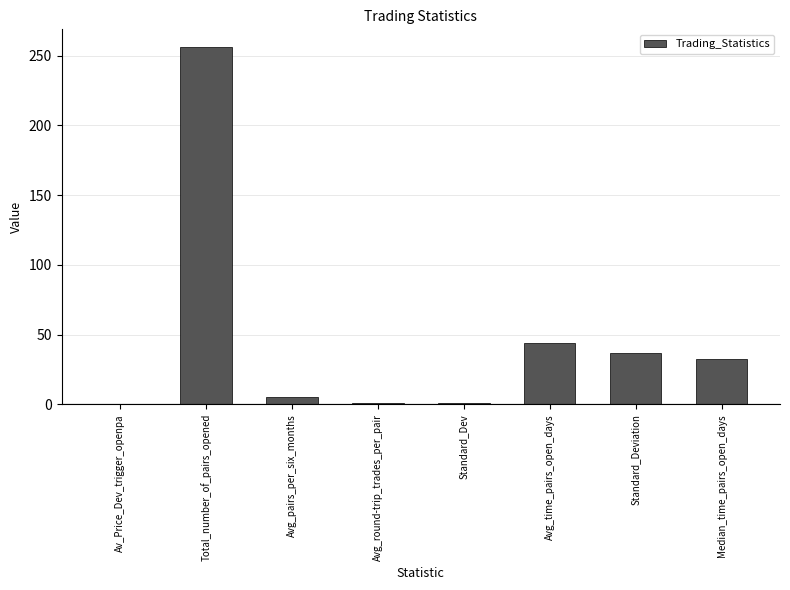

Is it true that the value at Standard_Deviation is 49.4?

False